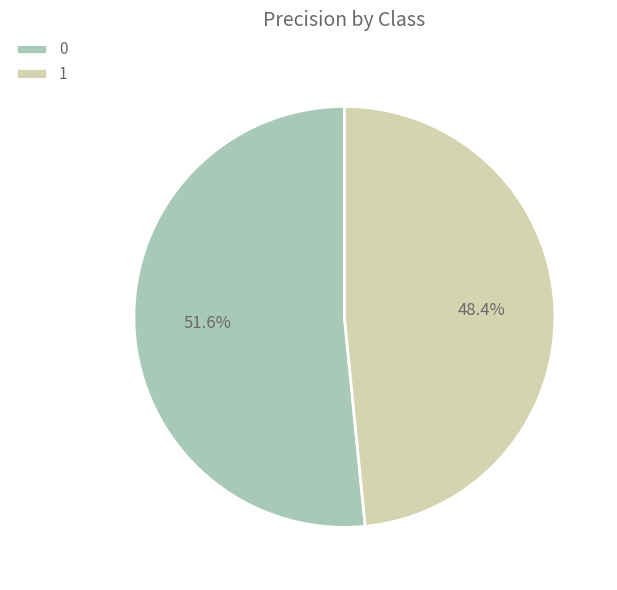

How much of the chart is everything except 1?

51.6%